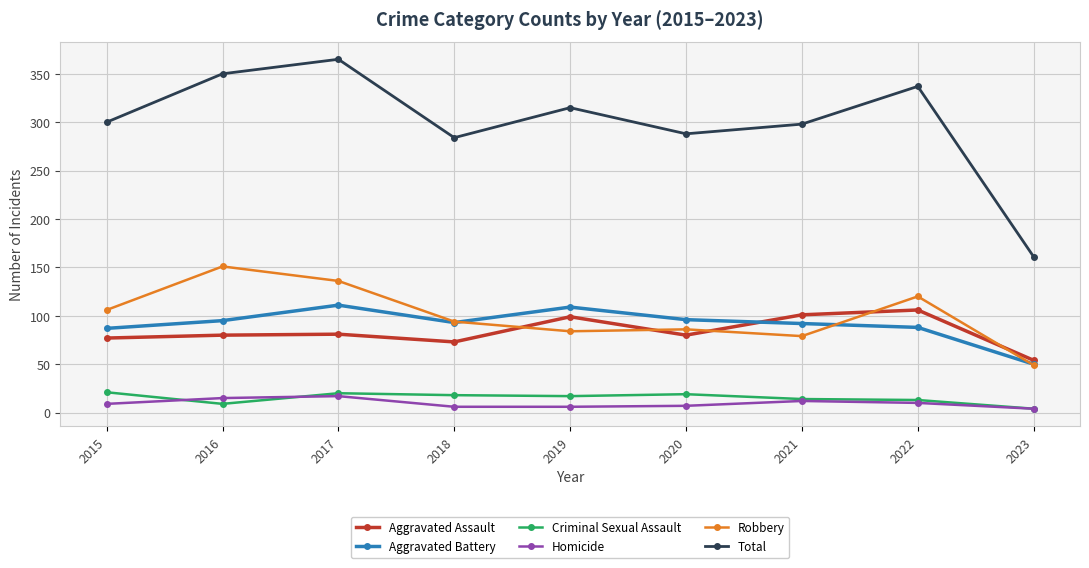

What is the value of the Aggravated Battery point at the 1st from the left?

87